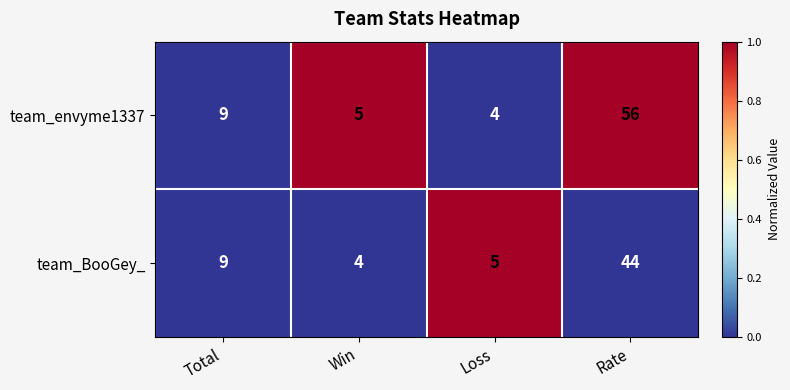

The team_envyme1337 series shows 9 at Total. True or false?

True